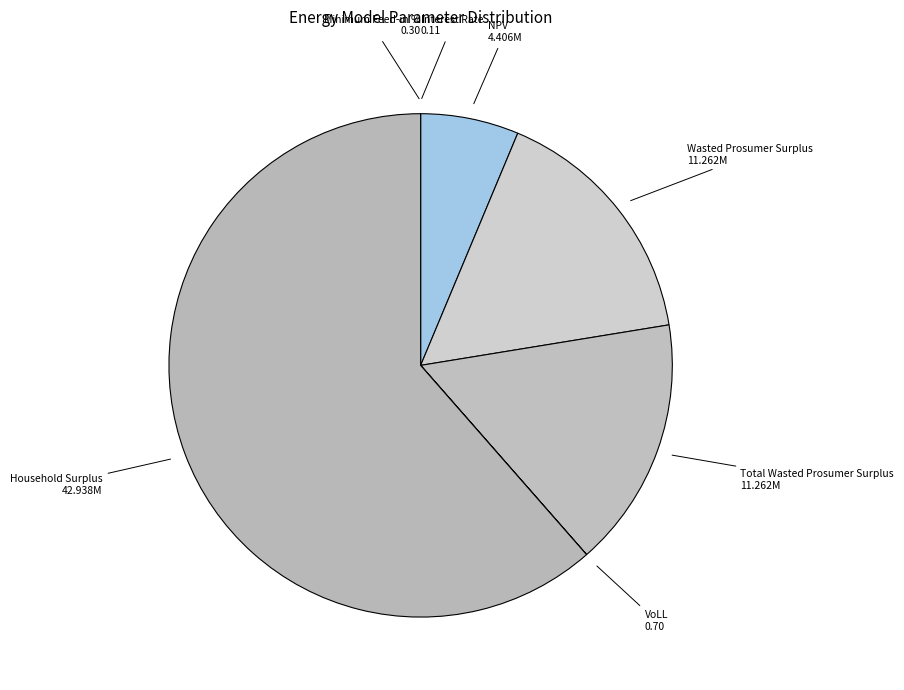

Which slice represents more than half of the pie?

Household Surplus